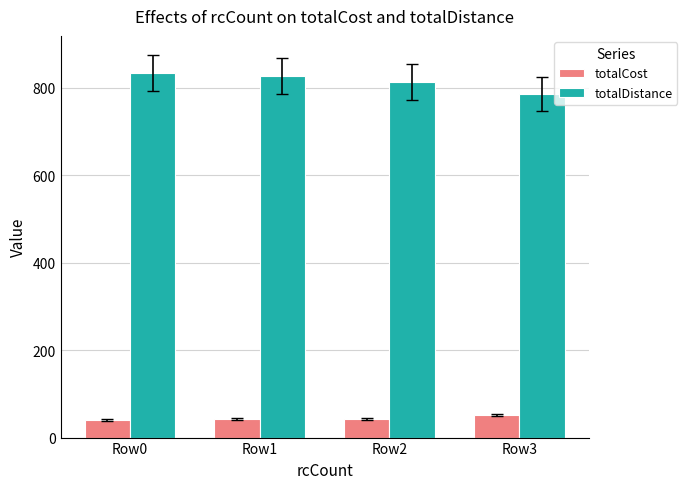

True or false: totalCost has a value of 42.0 at Row1.

True